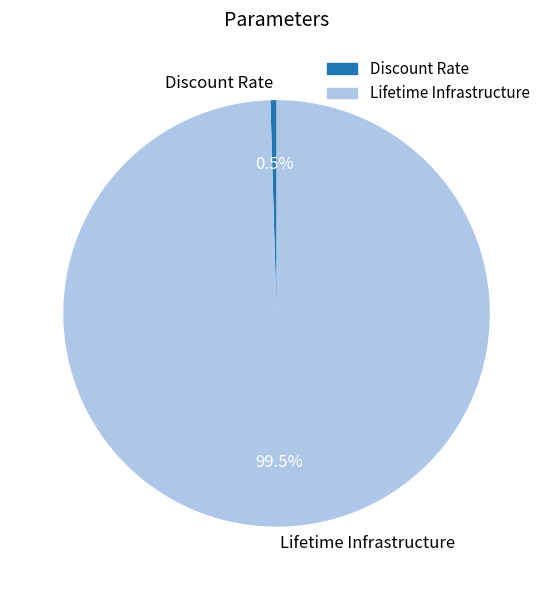

What percentage is NOT represented by Discount Rate?

99.5%